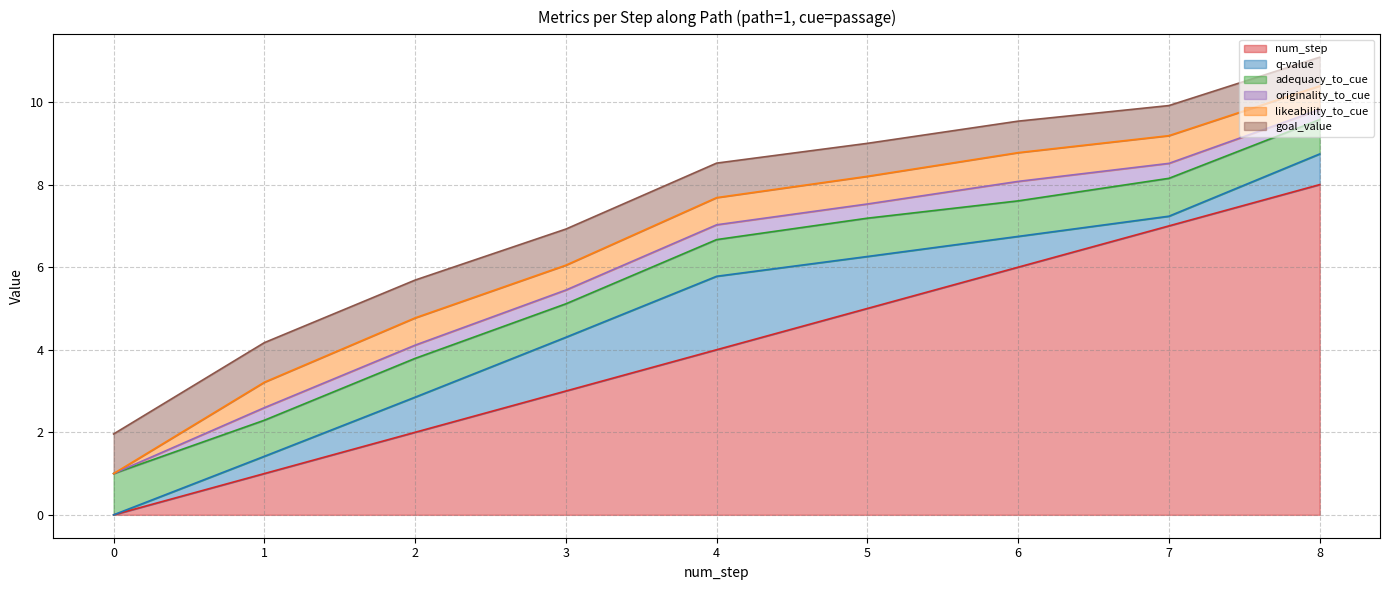

Is the value of originality_to_cue at 7 greater than the value of q-value at 6?

No